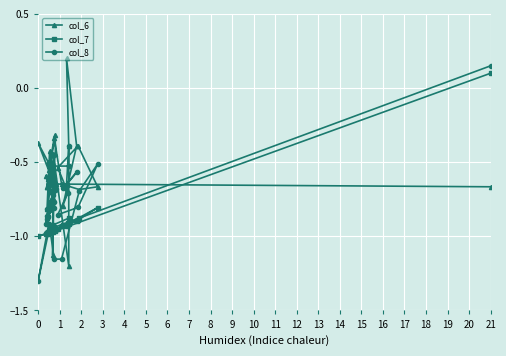

Rank the series by their average value, from lowest to highest.

col_7, col_8, col_6